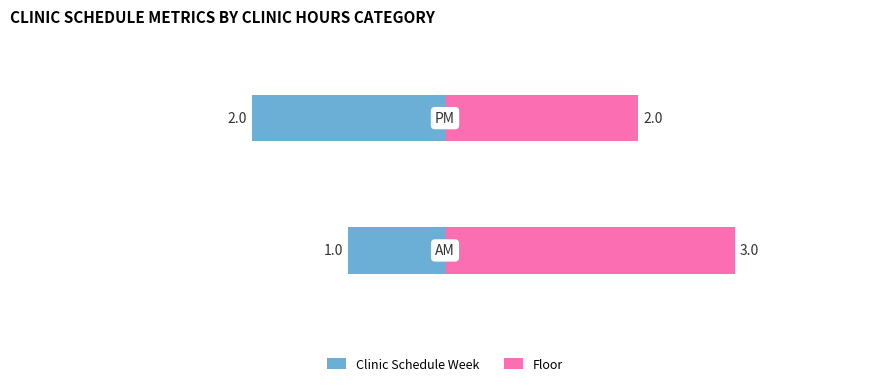

Between 0 and 1, which series saw the biggest shift?

Clinic Schedule Week